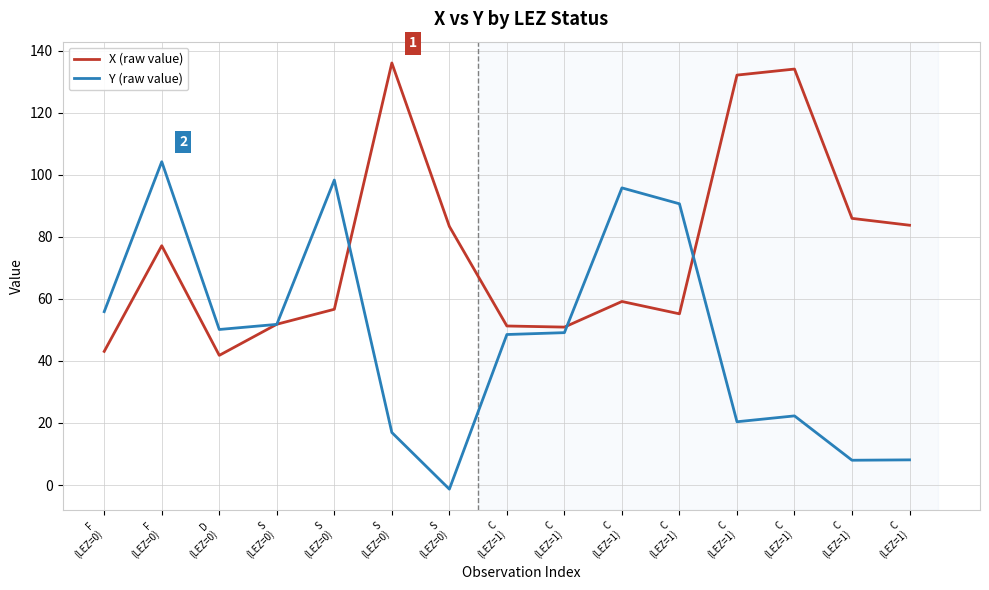

How many interior local valleys does the X (raw value) series have?

3